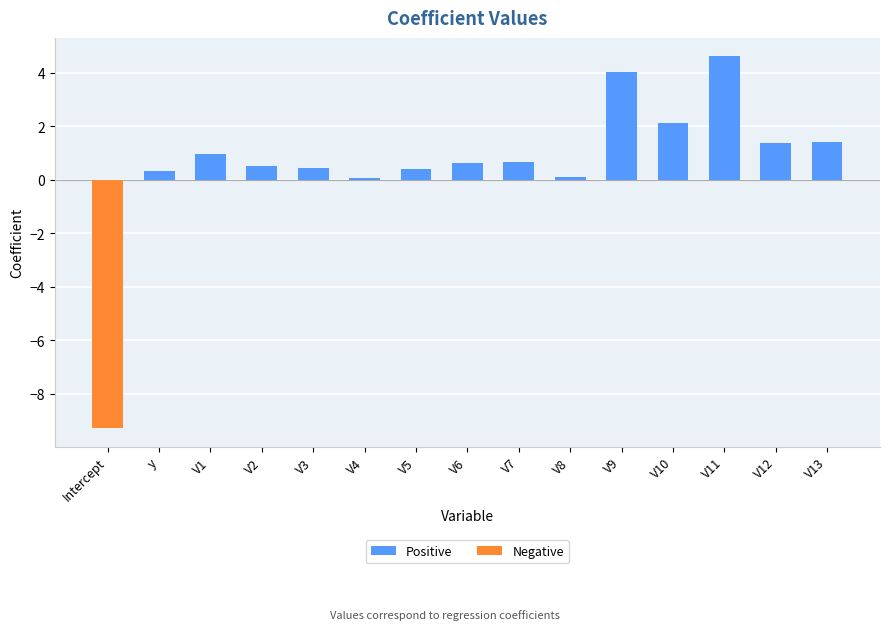

Are the bars horizontal?

No